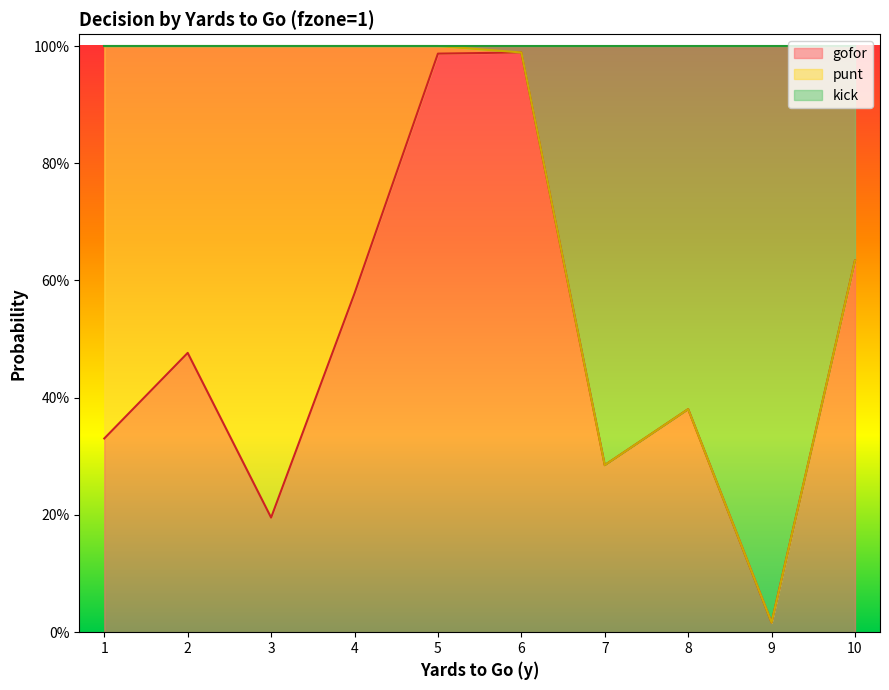

Which series has the largest range (max minus min)?

kick